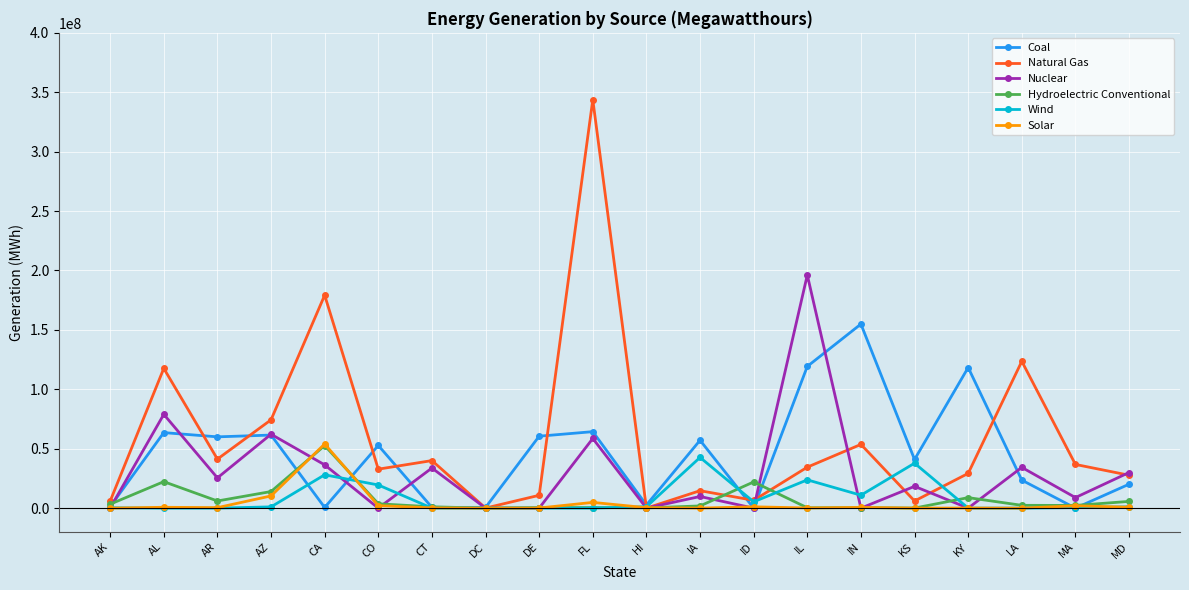

Where is the first local maximum for Natural Gas?

AL